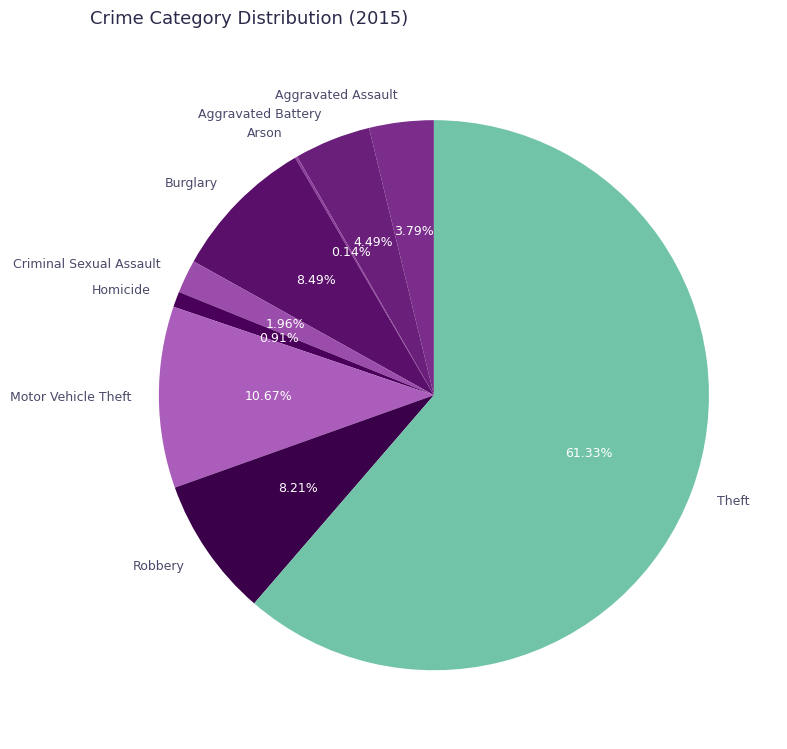

Which category has the biggest portion of the pie?

Theft